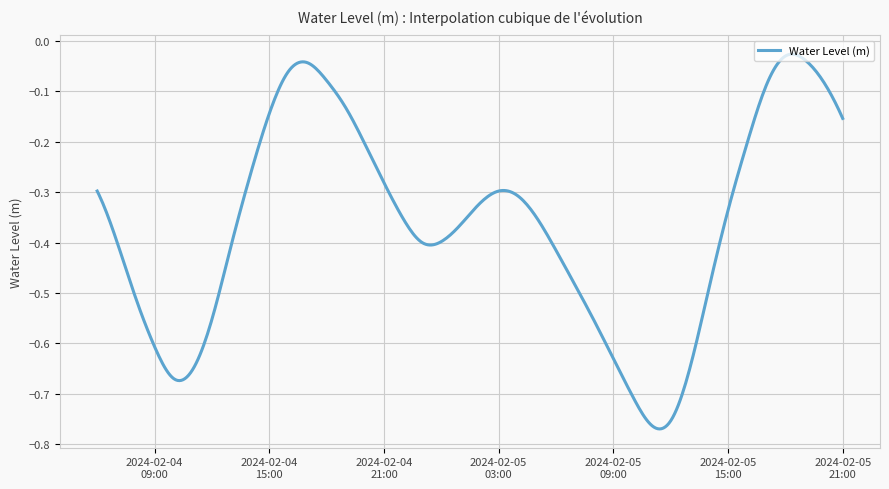

What is the difference between the maximum and minimum values?

0.7